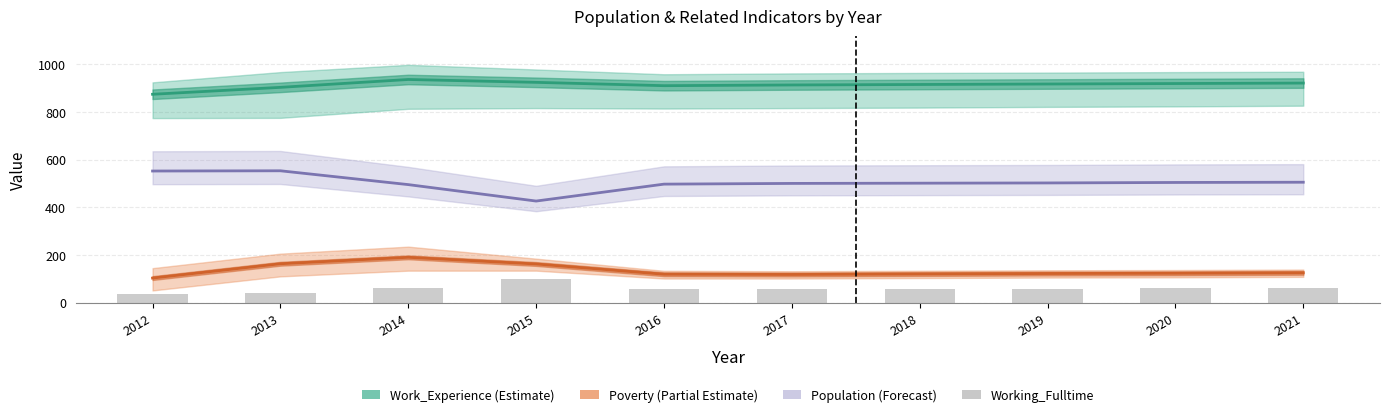

At how many categories does at least one series exceed 100?

10